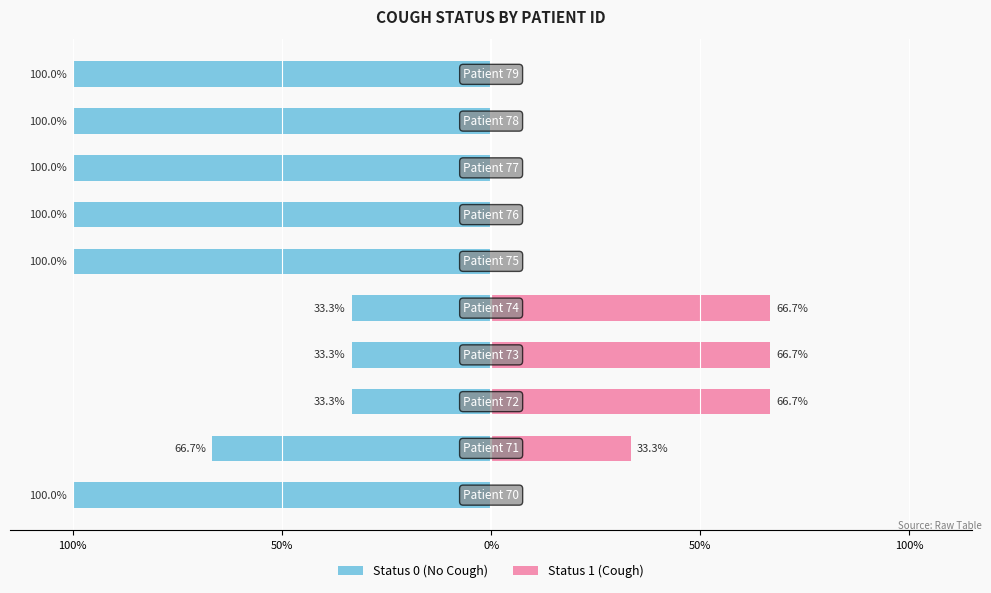

The value of Status 1 (Cough) at 5 is -31.8. True or false?

False